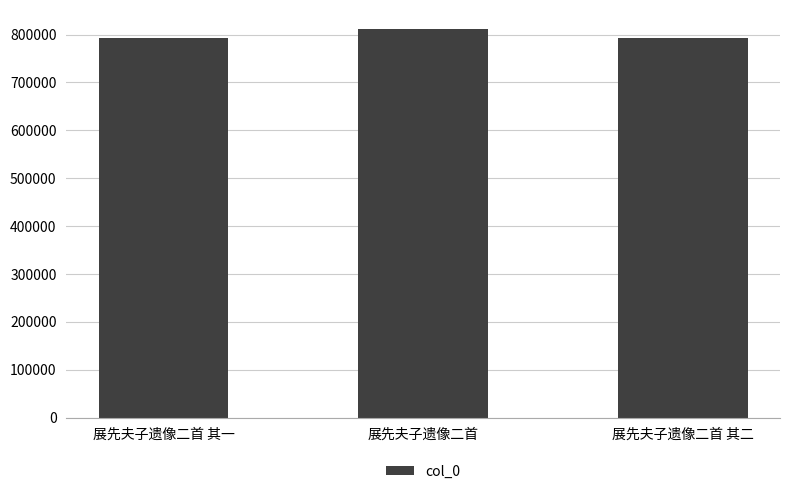

True or false: the data shows 792719 at 展先夫子遗像二首 其二.

True